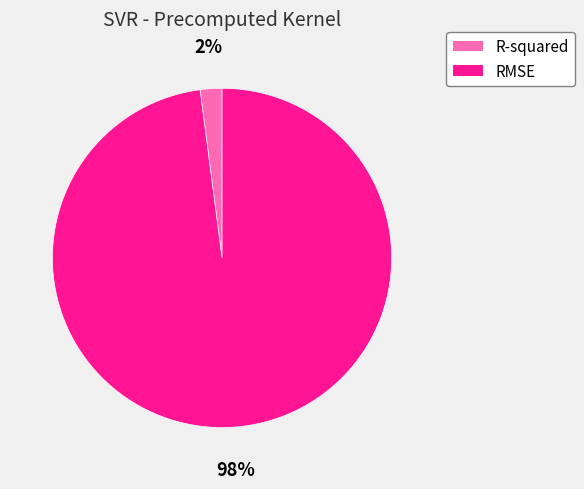

Which has a higher value, RMSE or R-squared?

RMSE